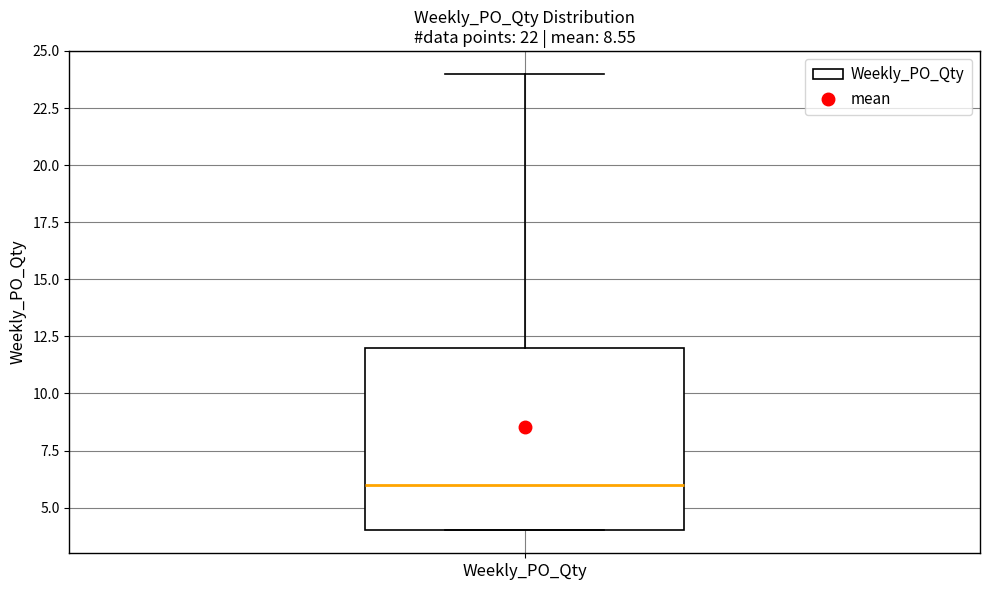

Transcribe this box plot: give where the median line is, the range the box spans, and where the two whiskers end, as read against the y-axis. The values are not printed on the chart, so give them approximately, as read against the axis.

median 6, box 4 to 12, whiskers 4 to 24